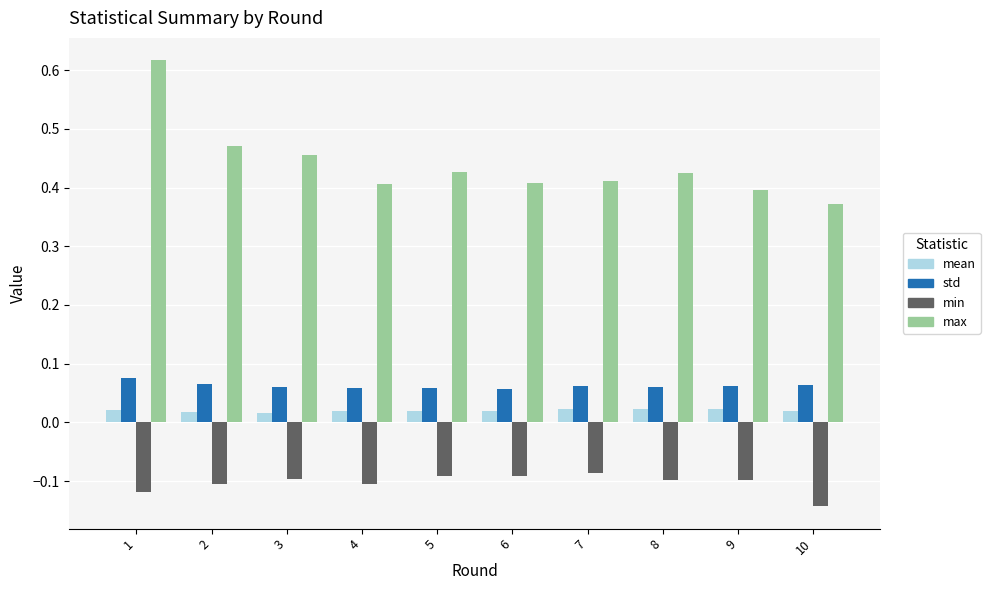

Which series has the widest spread of values?

max